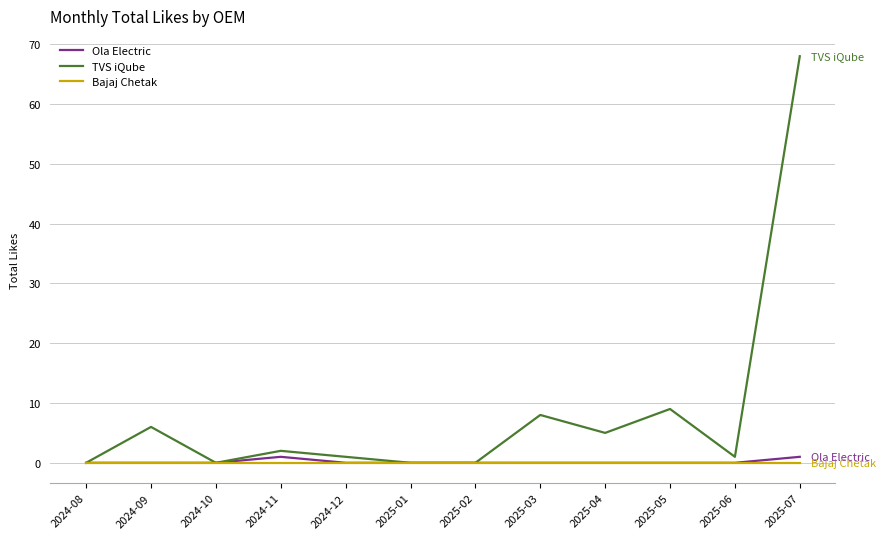

The TVS iQube series shows 68 at 2025-07. True or false?

True